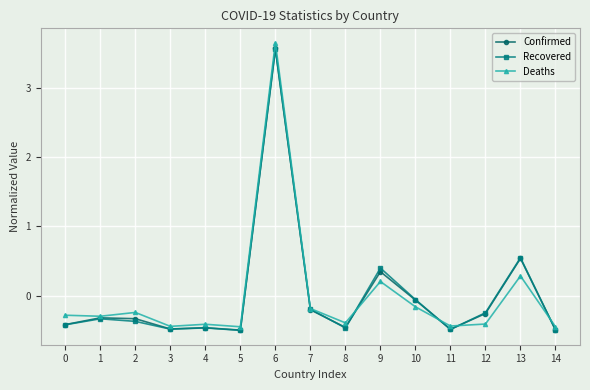

The value of Deaths at 6 is 3.6. True or false?

True